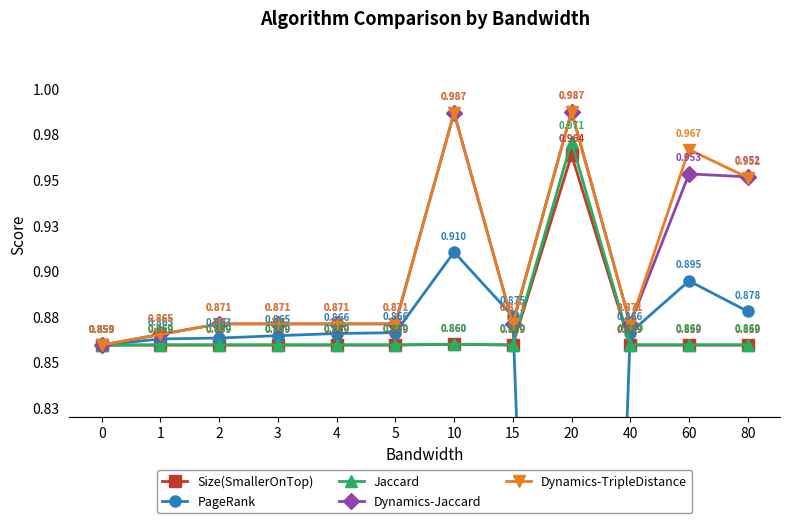

Reading left to right, extract all data points from this chart.

Size(SmallerOnTop): 0=0.9	1=0.9	2=0.9	3=0.9	4=0.9	5=0.9	10=0.9	15=0.9	20=1.0	40=0.9	60=0.9	80=0.9
PageRank: 0=0.9	1=0.9	2=0.9	3=0.9	4=0.9	5=0.9	10=0.9	15=0.9	20=0.0	40=0.9	60=0.9	80=0.9
Jaccard: 0=0.9	1=0.9	2=0.9	3=0.9	4=0.9	5=0.9	10=0.9	15=0.9	20=1.0	40=0.9	60=0.9	80=0.9
Dynamics-Jaccard: 0=0.9	1=0.9	2=0.9	3=0.9	4=0.9	5=0.9	10=1.0	15=0.9	20=1.0	40=0.9	60=1.0	80=1.0
Dynamics-TripleDistance: 0=0.9	1=0.9	2=0.9	3=0.9	4=0.9	5=0.9	10=1.0	15=0.9	20=1.0	40=0.9	60=1.0	80=1.0